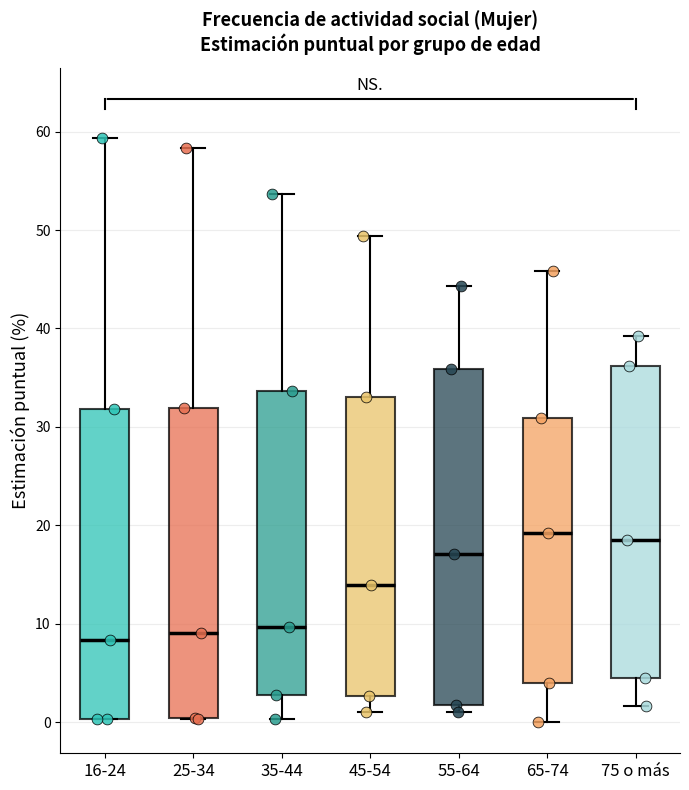

Reading left to right, read every box against the y-axis: the position of its median line, the range the box covers, and the ends of its whiskers. The values are not printed on the chart, so give them approximately, as read against the axis.

16-24: median 8, box 0 to 32, whiskers 0 to 59
25-34: median 9, box 0 to 32, whiskers 0 to 58
35-44: median 10, box 3 to 34, whiskers 0 to 54
45-54: median 14, box 3 to 33, whiskers 1 to 49
55-64: median 17, box 2 to 36, whiskers 1 to 44
65-74: median 19, box 4 to 31, whiskers 0 to 46
75 o más: median 19, box 5 to 36, whiskers 2 to 39